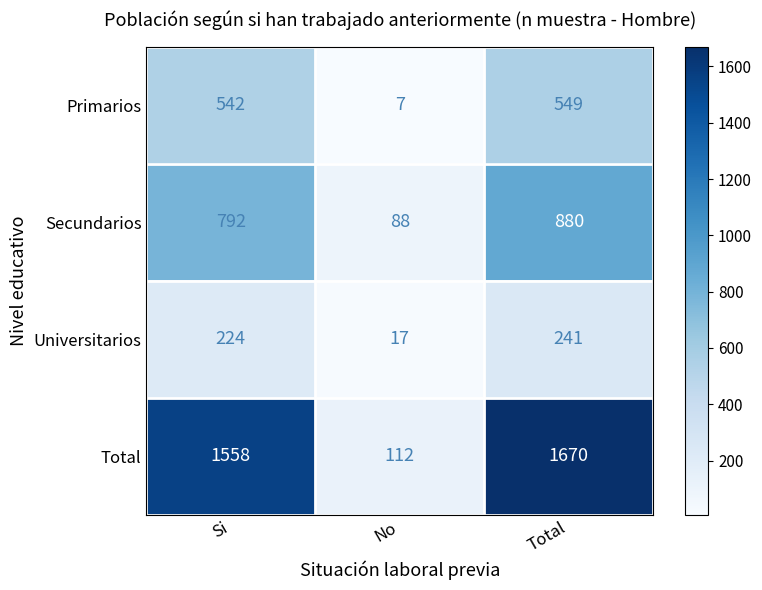

Reading left to right, transcribe all the data shown in this chart.

Primarios: Si=542	No=7	Total=549
Secundarios: Si=792	No=88	Total=880
Universitarios: Si=224	No=17	Total=241
Total: Si=1558	No=112	Total=1670